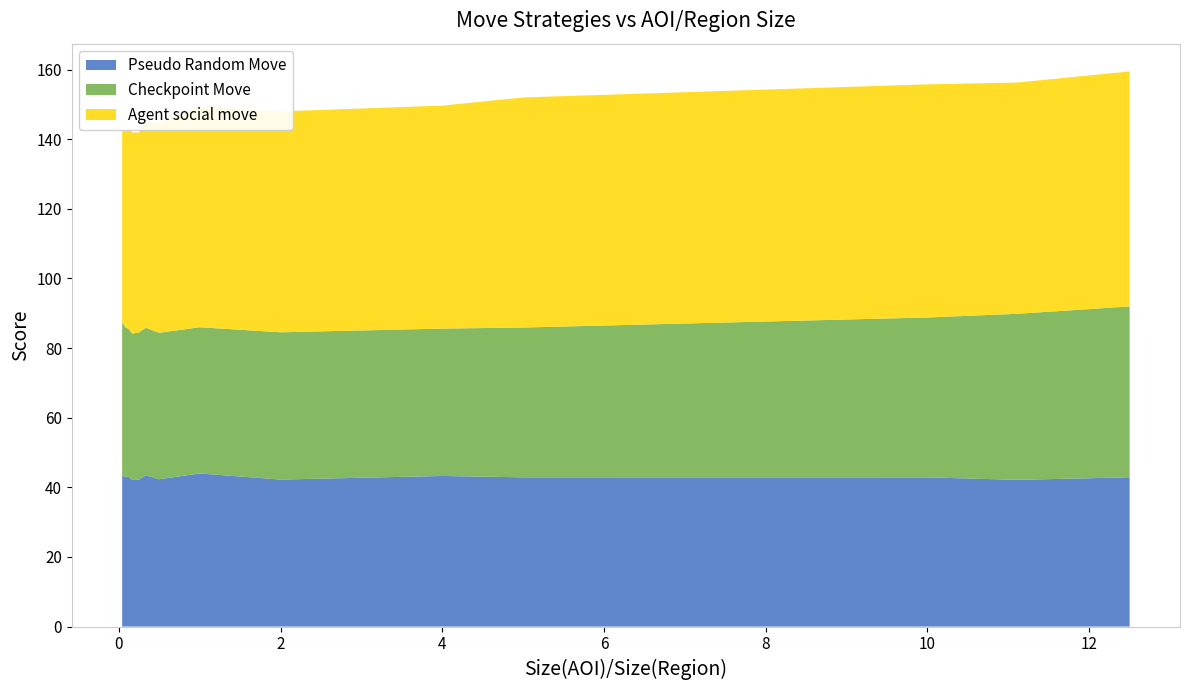

Reading left to right, transcribe all the data shown in this chart.

Pseudo Random Move: 0.041667=43.3	0.083333=43.0	0.125=43.0	0.16667=42.1	0.25=42.2	0.33333=43.4	0.5=42.3	1=44.0	2=42.2	4=43.3	5=42.9	10=42.9	11.111=42.2	12.5=42.9
Checkpoint Move: 0.041667=44.1	0.083333=42.9	0.125=42.5	0.16667=42.1	0.25=42.3	0.33333=42.4	0.5=42.1	1=42.0	2=42.3	4=42.3	5=43.0	10=45.9	11.111=47.7	12.5=49.1
Agent social move: 0.041667=55.4	0.083333=56.3	0.125=58.0	0.16667=57.8	0.25=57.4	0.33333=59.2	0.5=60.3	1=63.3	2=63.5	4=64.1	5=66.1	10=67.0	11.111=66.4	12.5=67.5